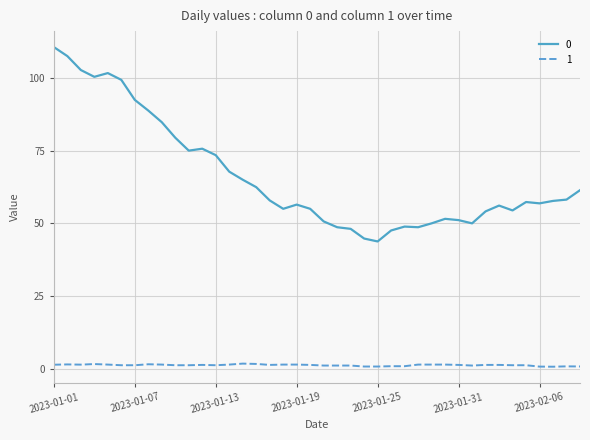

Rank the series by their average value, from lowest to highest.

1, 0